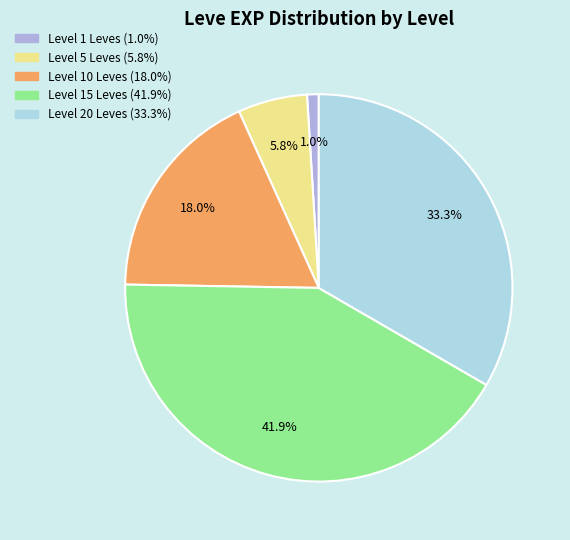

Is there any slice that represents more than half of the pie?

No